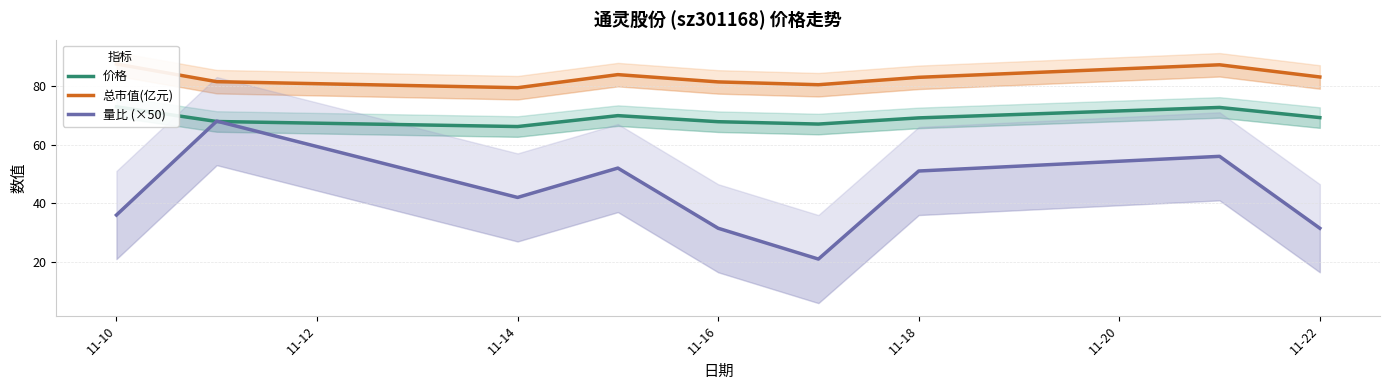

What are all the series names shown in the legend?

价格, 总市值(亿元), 量比 (×50)